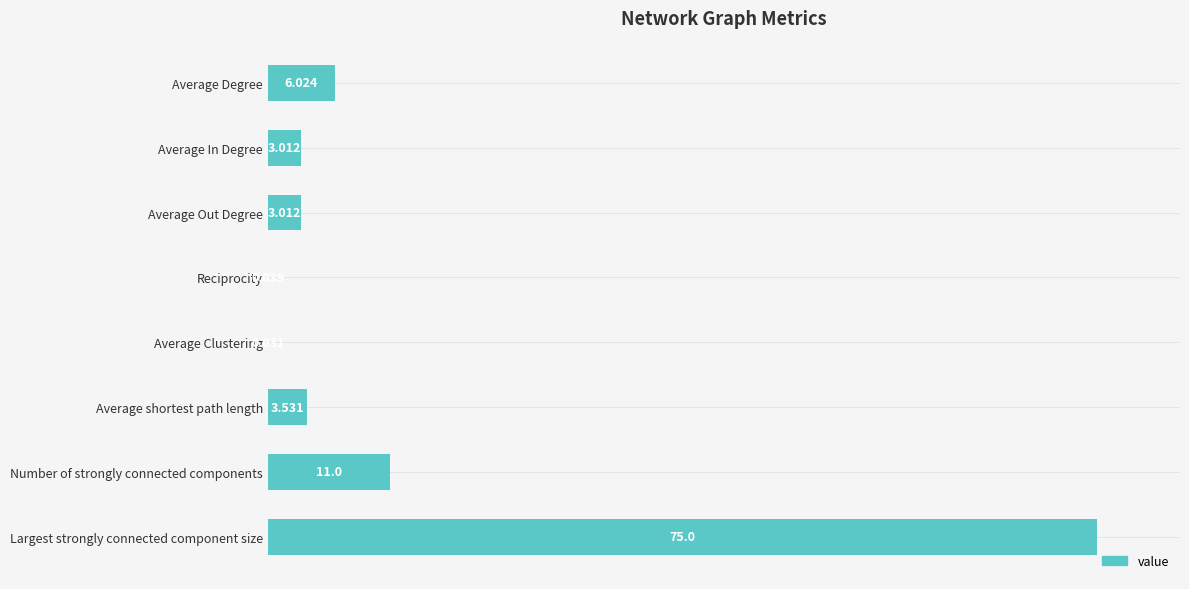

Are the bars horizontal?

Yes